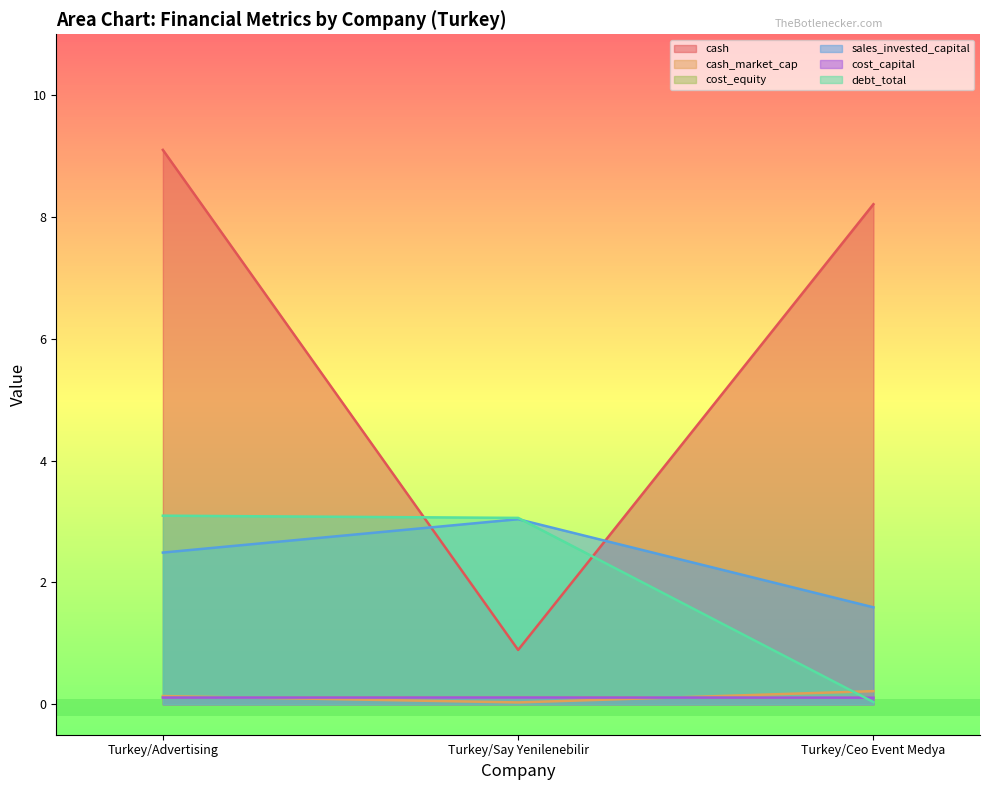

Does the chart display data point markers on the line(s)?

No